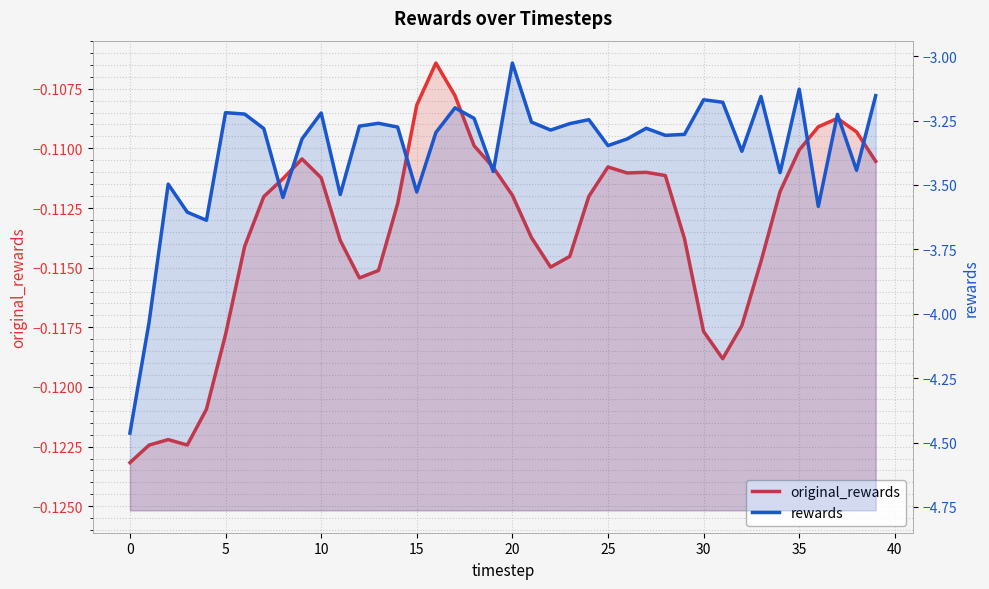

Reading left to right, transcribe all the data shown in this chart.

original_rewards: -0.1	-0.1	-0.1	-0.1	-0.1	-0.1	-0.1	-0.1	-0.1	-0.1	-0.1	-0.1	-0.1	-0.1	-0.1	-0.1	-0.1	-0.1	-0.1	-0.1	-0.1	-0.1	-0.1	-0.1	-0.1	-0.1	-0.1	-0.1	-0.1	-0.1	-0.1	-0.1	-0.1	-0.1	-0.1	-0.1	-0.1	-0.1	-0.1	-0.1
rewards: -4.5	-4.0	-3.5	-3.6	-3.6	-3.2	-3.2	-3.3	-3.5	-3.3	-3.2	-3.5	-3.3	-3.3	-3.3	-3.5	-3.3	-3.2	-3.2	-3.4	-3.0	-3.3	-3.3	-3.3	-3.2	-3.3	-3.3	-3.3	-3.3	-3.3	-3.2	-3.2	-3.4	-3.2	-3.5	-3.1	-3.6	-3.2	-3.4	-3.2